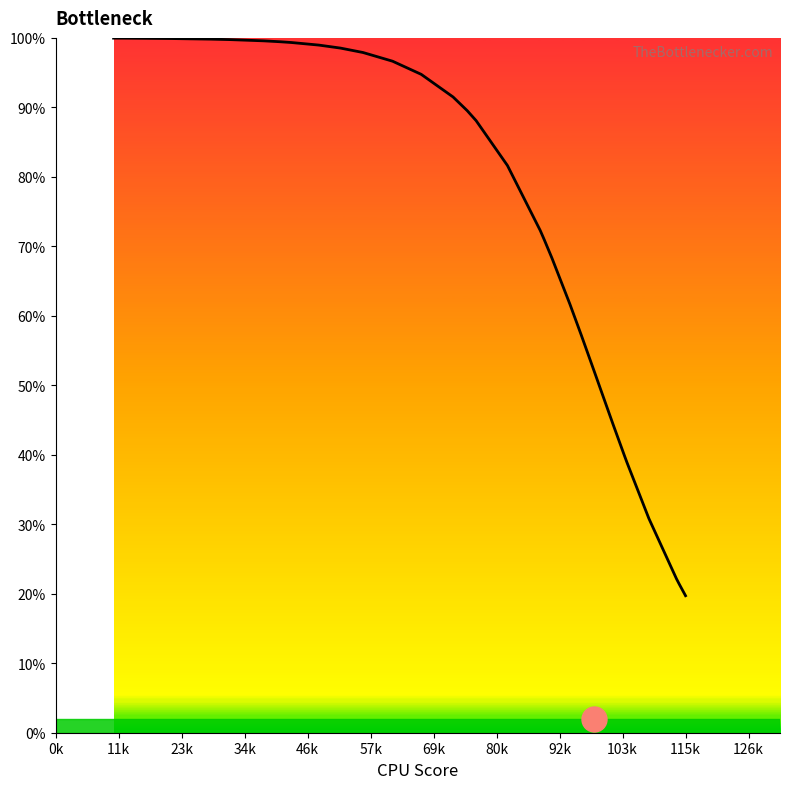

What is the label of the 27th point from the right?

103k